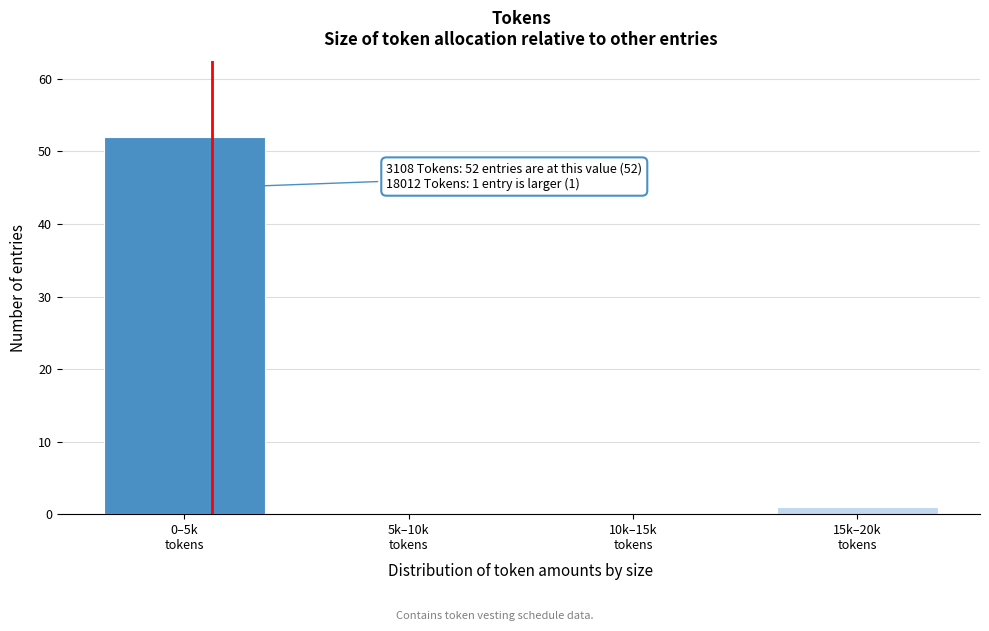

What is the greatest value displayed?

52